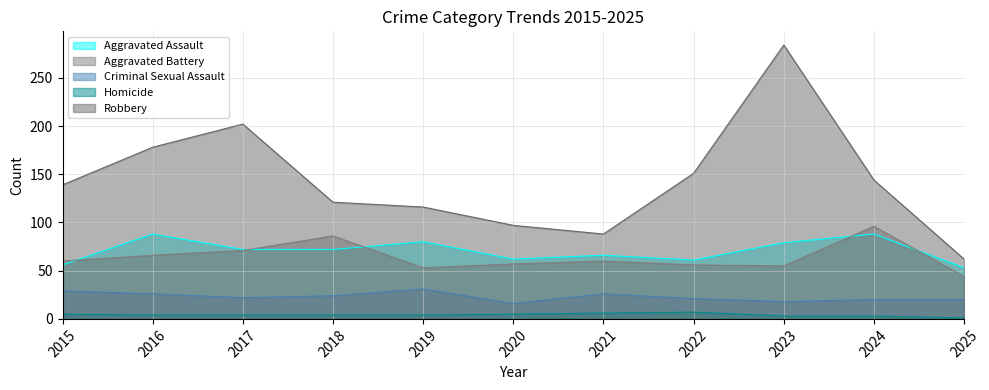

At which label does Aggravated Assault first exceed 72?

2016